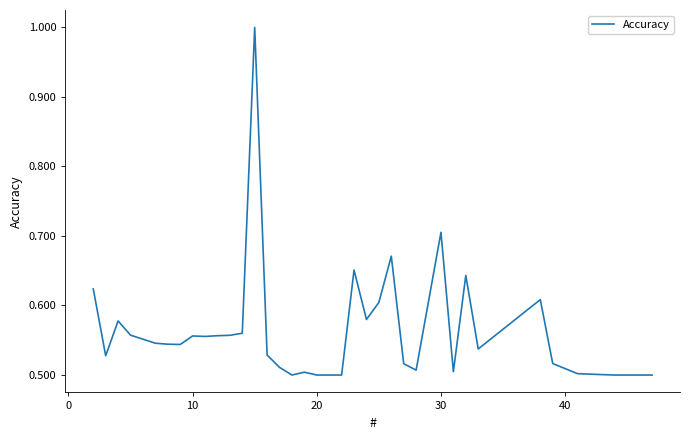

What is the greatest value displayed?

1.0